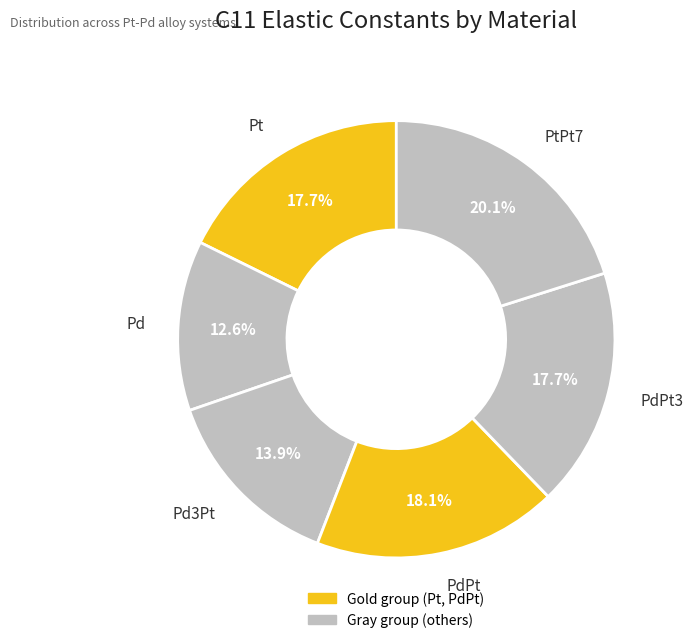

How many segments does this pie chart have?

6